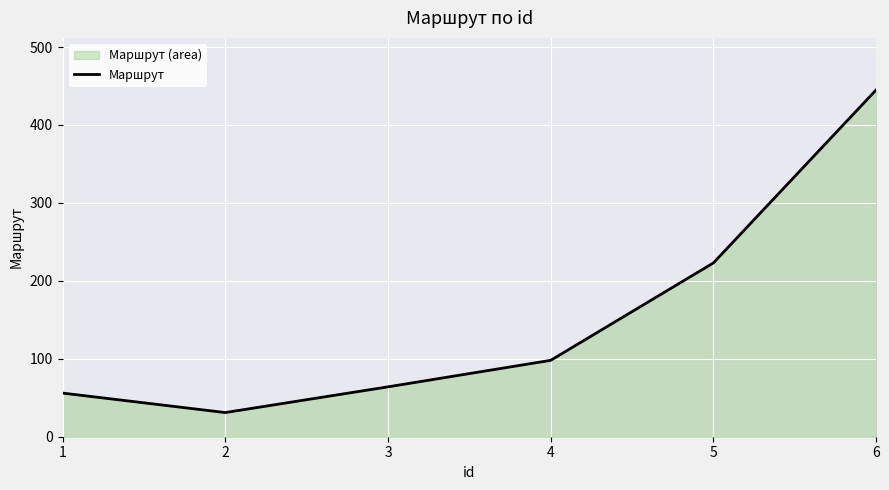

Rank the categories by value from highest to lowest.

6, 5, 4, 3, 1, 2